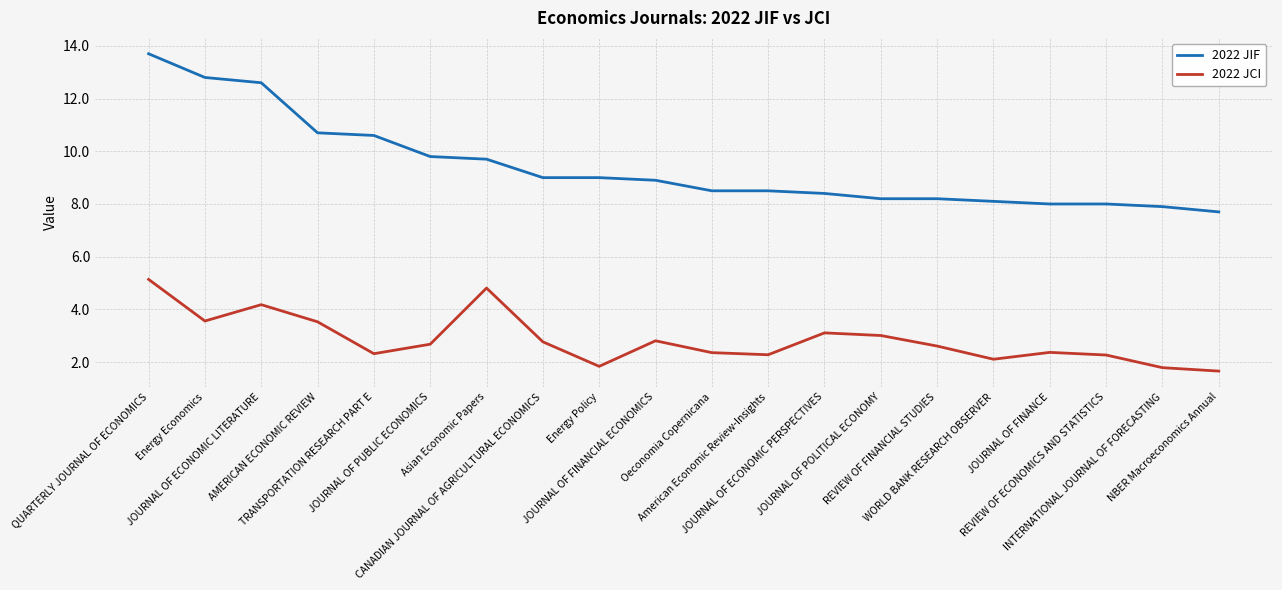

At how many categories does at least one series exceed 5?

20